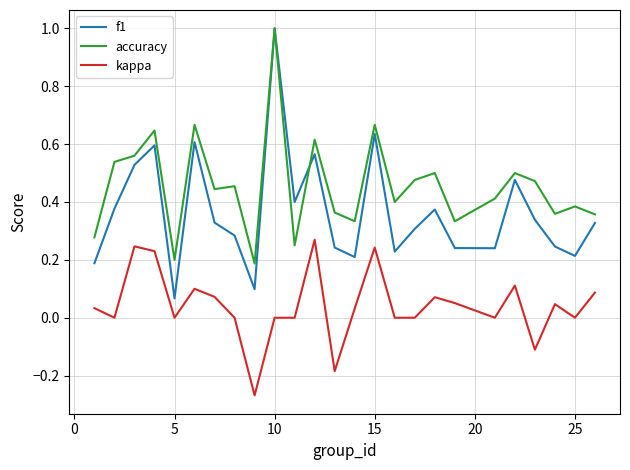

Rank the series by their average value, from highest to lowest.

accuracy, f1, kappa